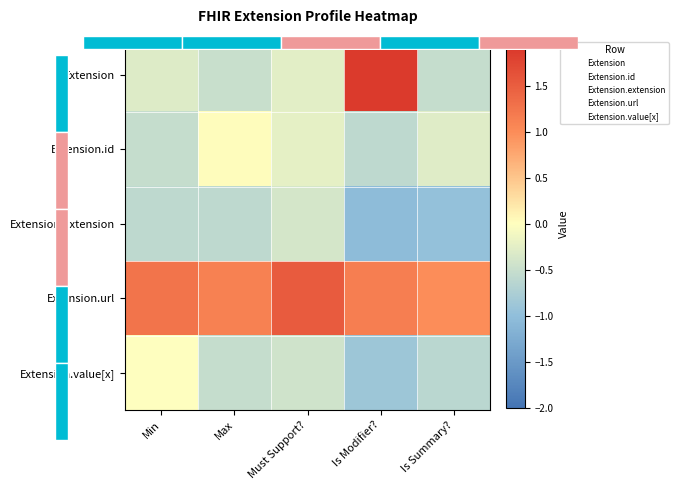

At which label is Extension.id closest to 0?

Max